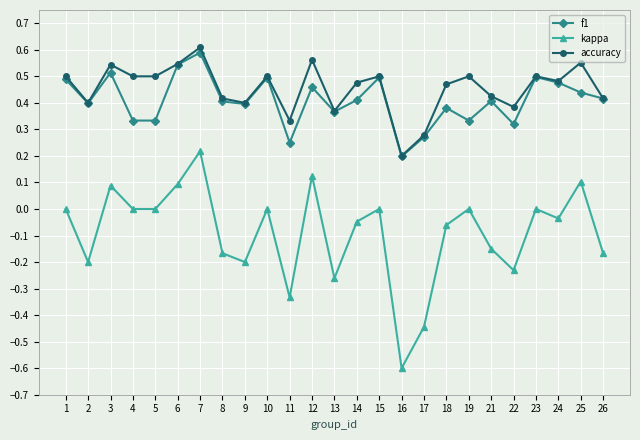

Which label corresponds to the largest value in the chart?

7